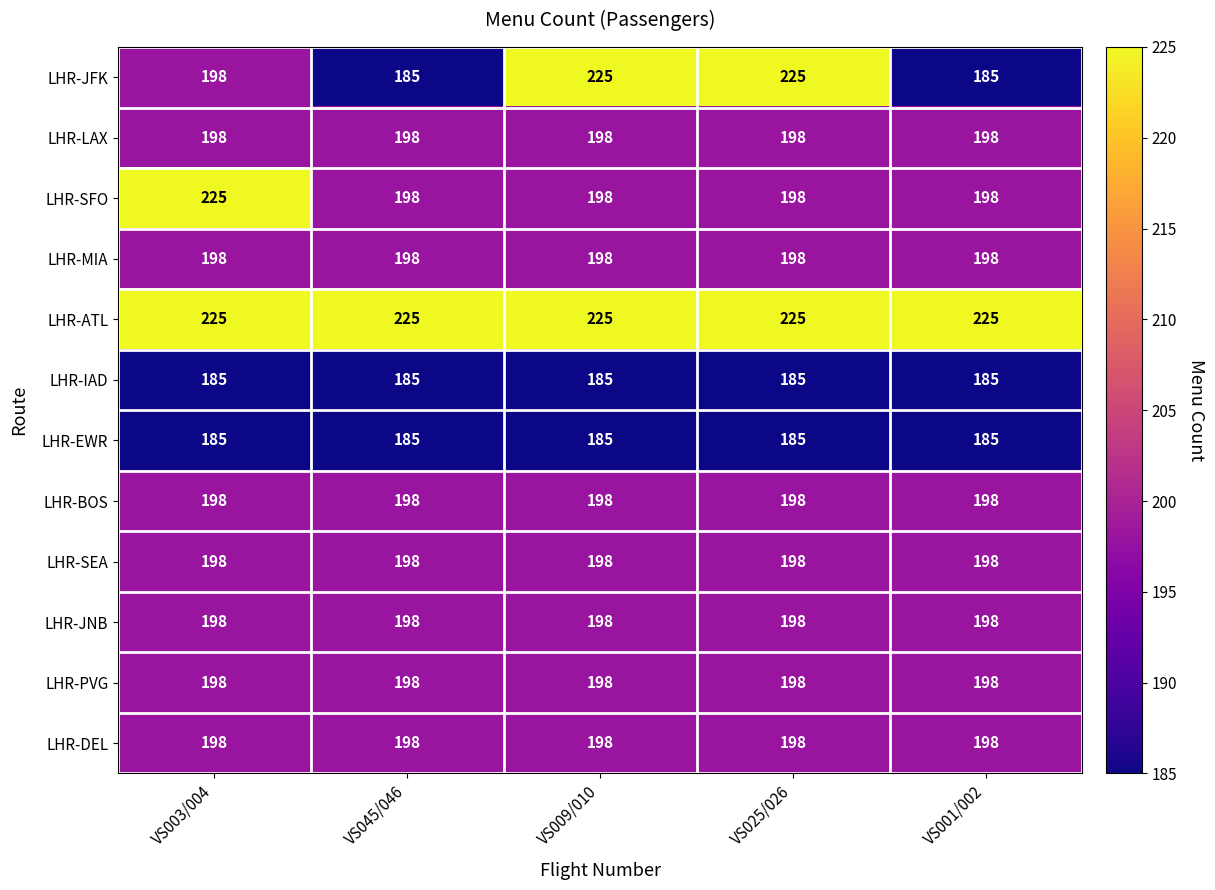

Which series has the largest total across all categories?

LHR-ATL